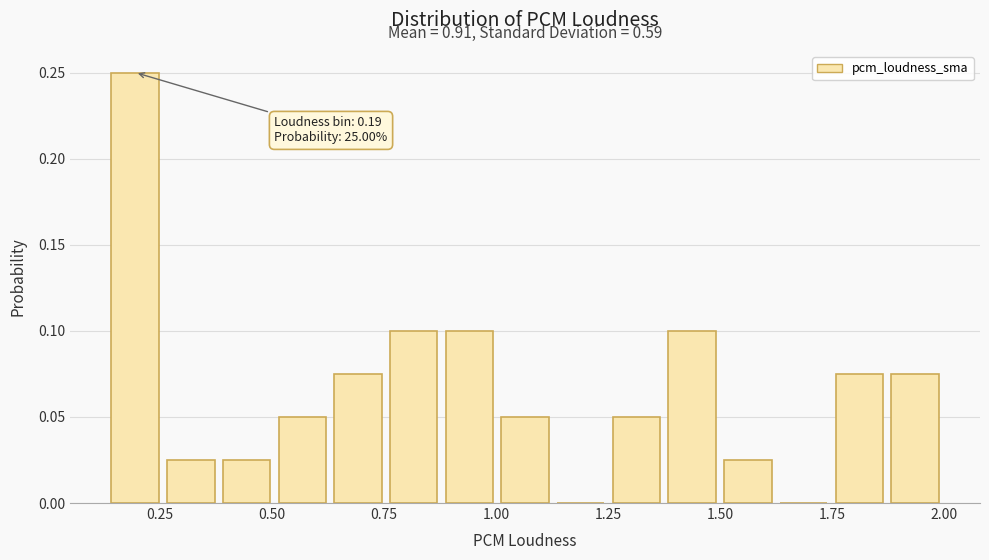

Read against the x-axis, roughly where is the centre of the tallest bar?

0.20